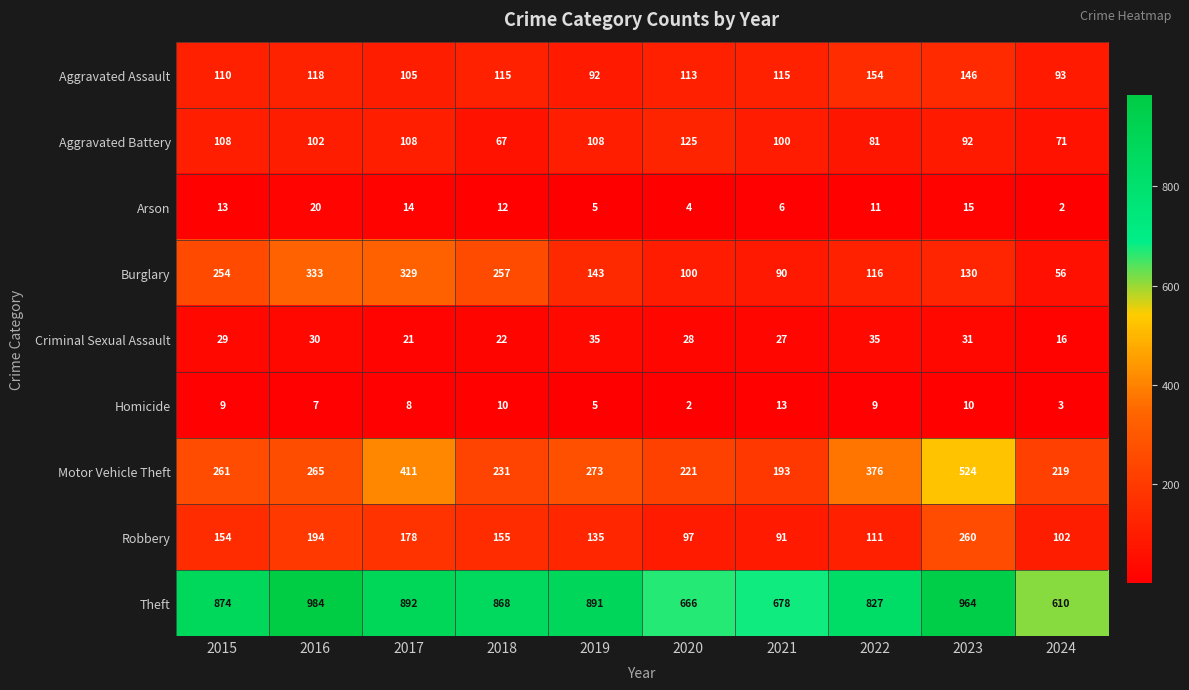

How many categories are shown in the chart?

10